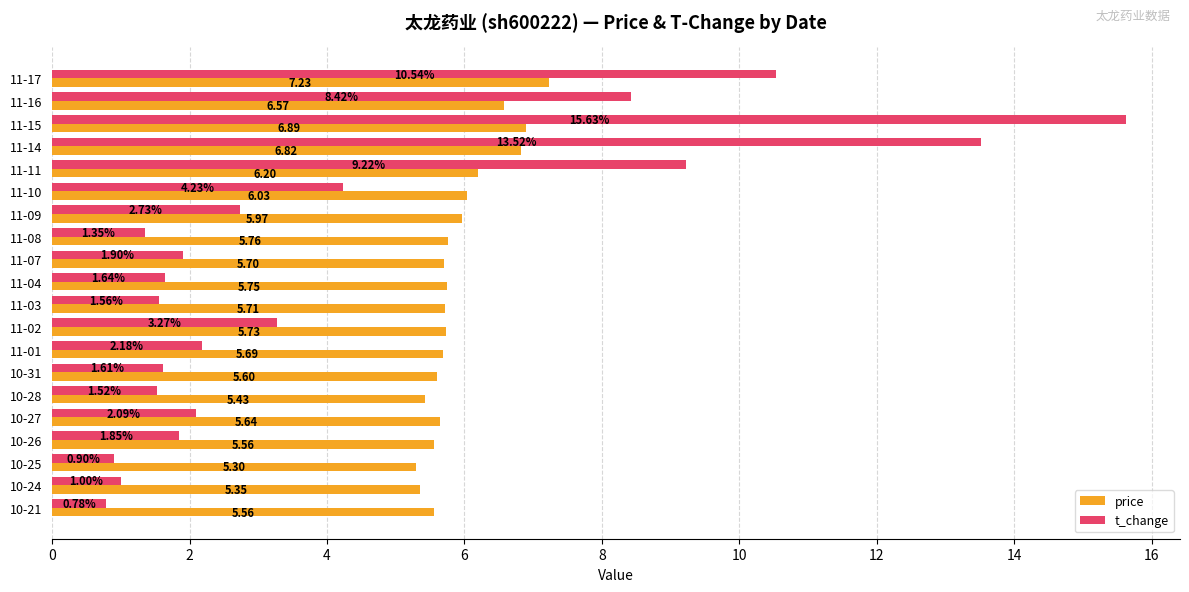

At which category is the sum across all series the highest?

11-15